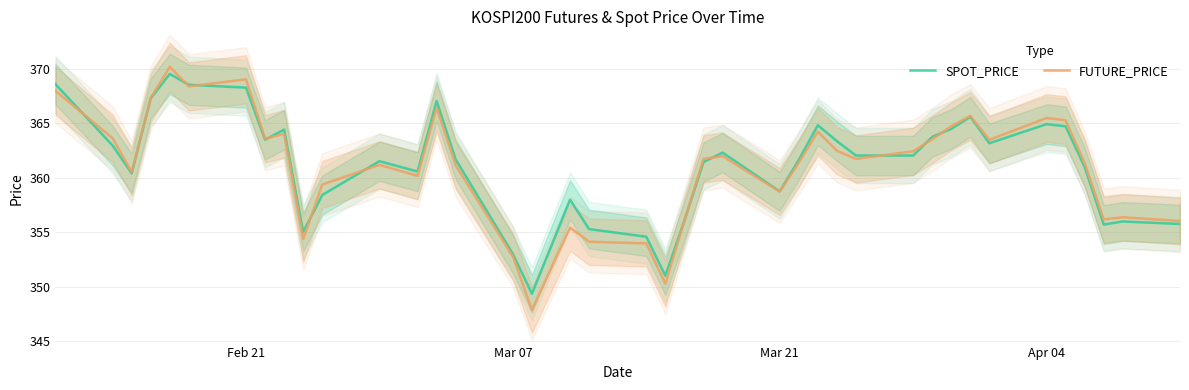

Reading left to right, list all the values displayed in this chart.

SPOT_PRICE: 368.6	363.0	360.4	367.3	369.6	368.6	368.3	363.5	364.4	355.0	358.4	361.5	360.6	367.1	361.7	353.0	349.4	358.0	355.3	354.6	351.0	356.1	361.5	362.3	358.8	361.7	364.8	363.4	362.1	362.1	363.8	364.5	365.6	363.2	364.9	364.7	361.0	355.7	356.0	355.8
FUTURE_PRICE: 368.0	363.6	360.6	367.4	370.2	368.4	369.1	363.6	364.1	354.4	359.4	361.2	360.2	366.4	361.1	352.8	347.9	355.4	354.1	354.0	350.3	356.1	361.8	362.0	358.8	361.4	364.2	362.5	361.8	362.4	363.6	364.8	365.7	363.5	365.5	365.3	361.4	356.2	356.4	356.1